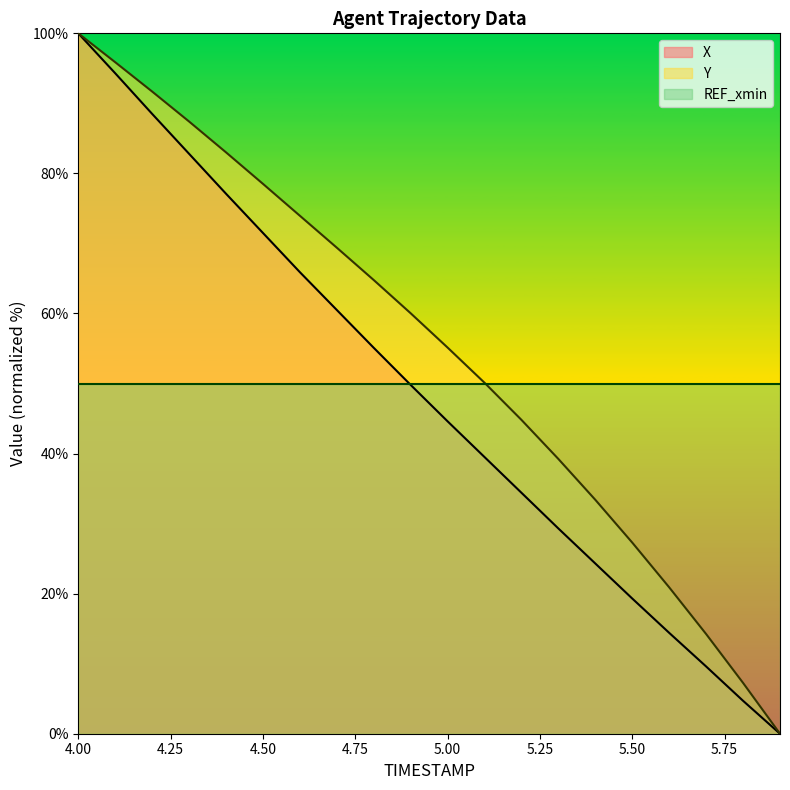

Between 4.2 and 4.8, which series saw the biggest shift?

X